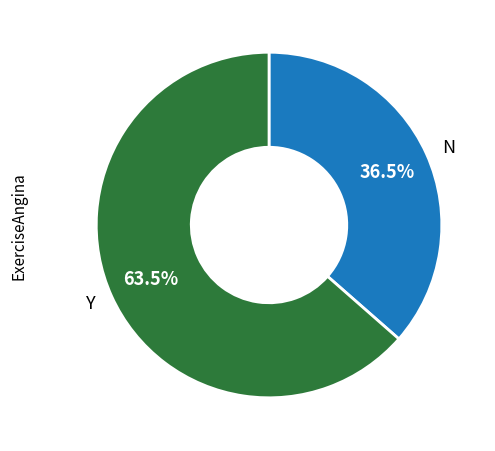

Combined, what portion of the pie is N and Y?

100.0%